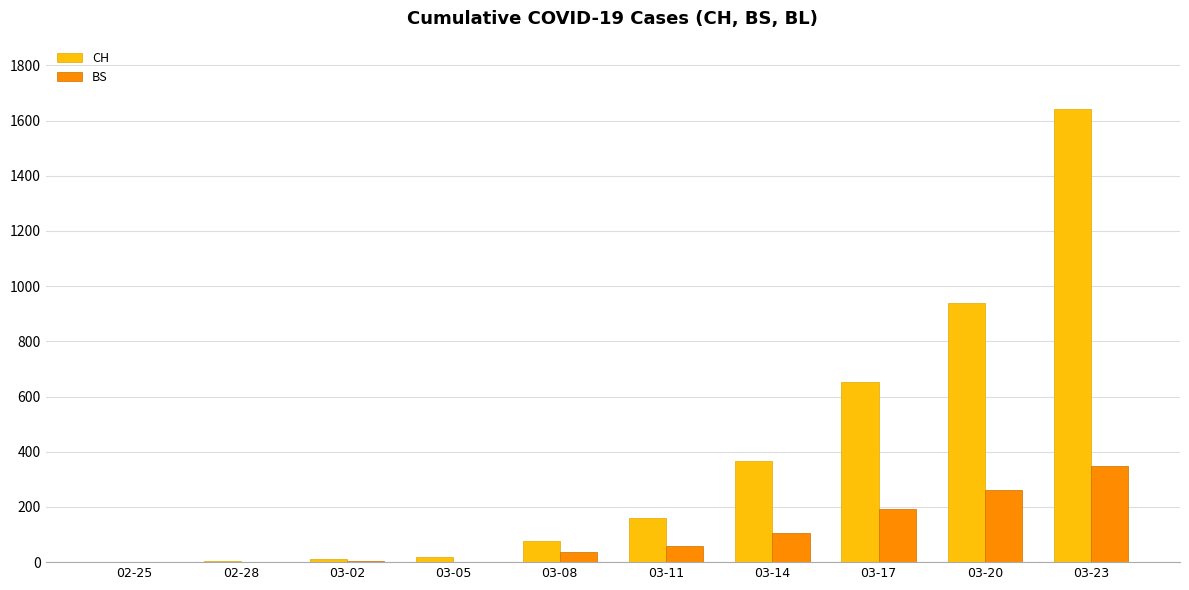

Count the number of categories in the chart.

10